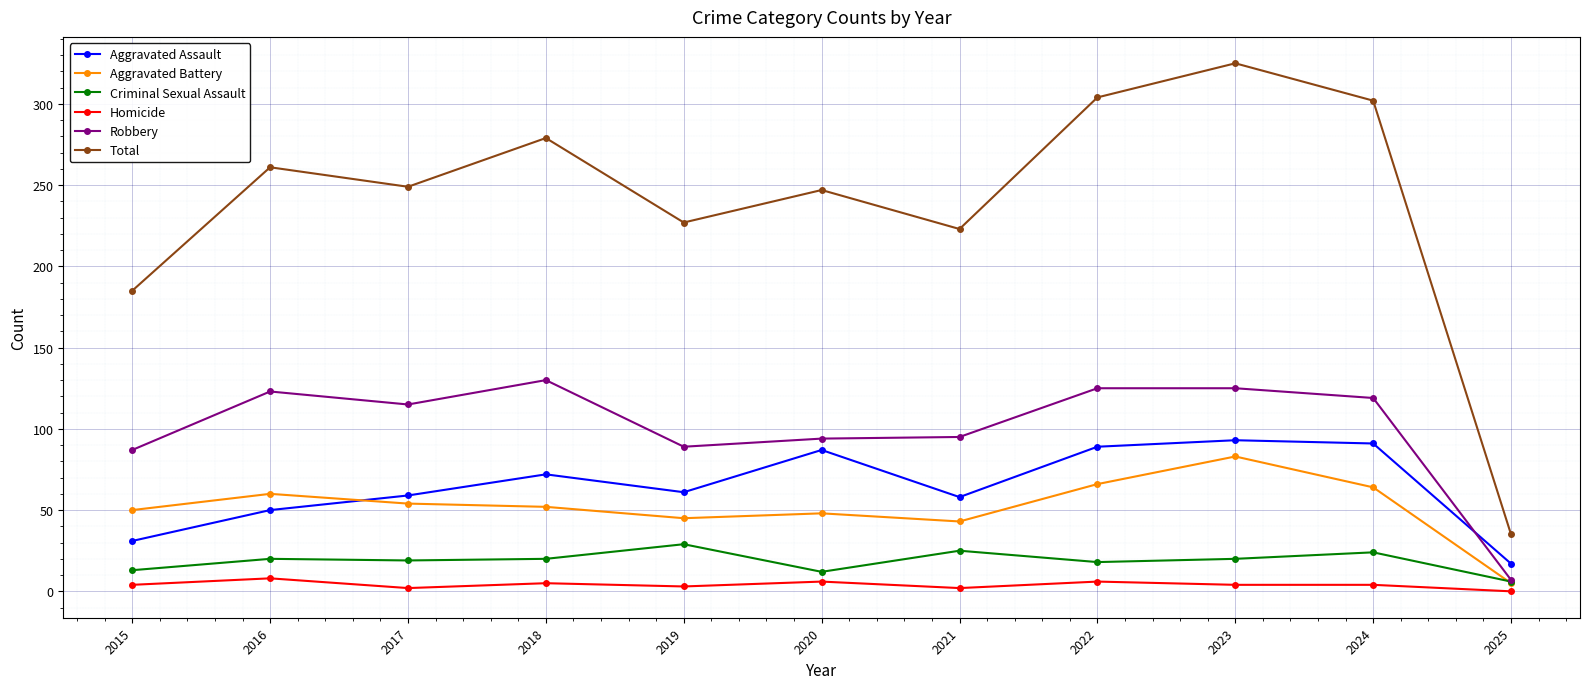

What is the minimum value for Total?

35